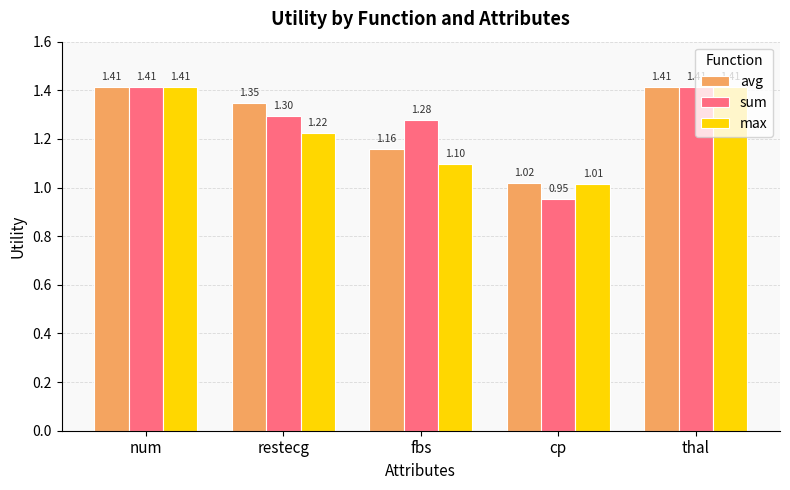

What are all the series names shown in the legend?

avg, sum, max